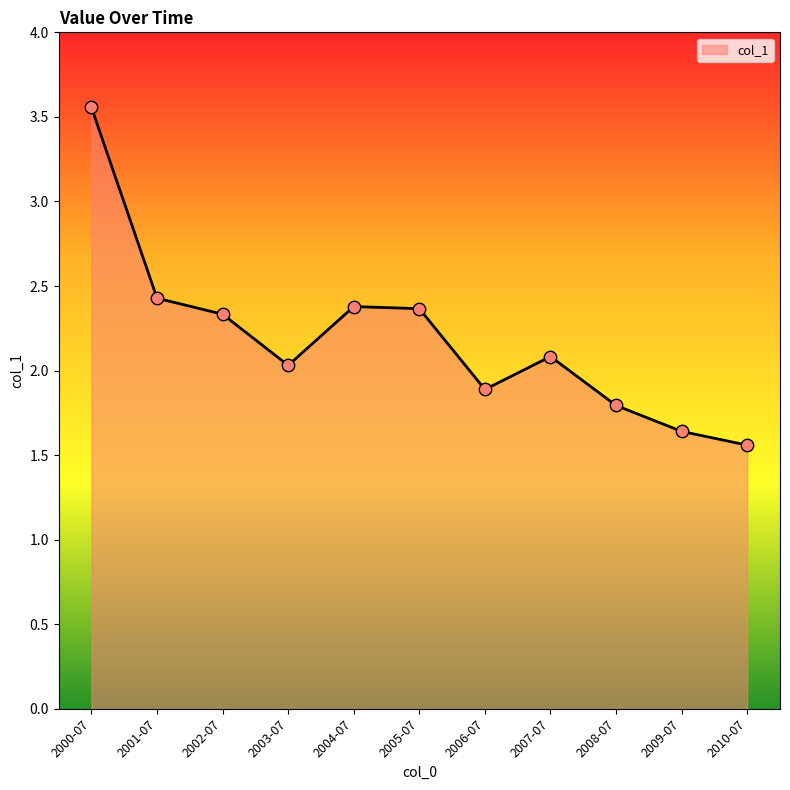

Which has a higher value, 2008-07 or 2005-07?

2005-07